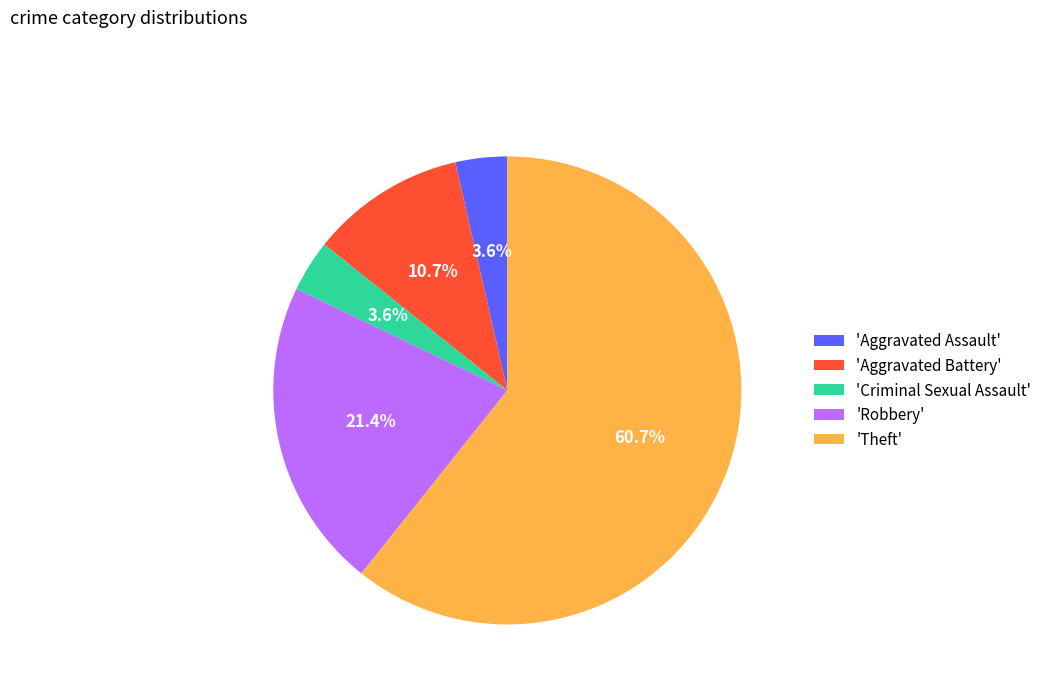

What is the largest slice in the pie chart?

'Theft'